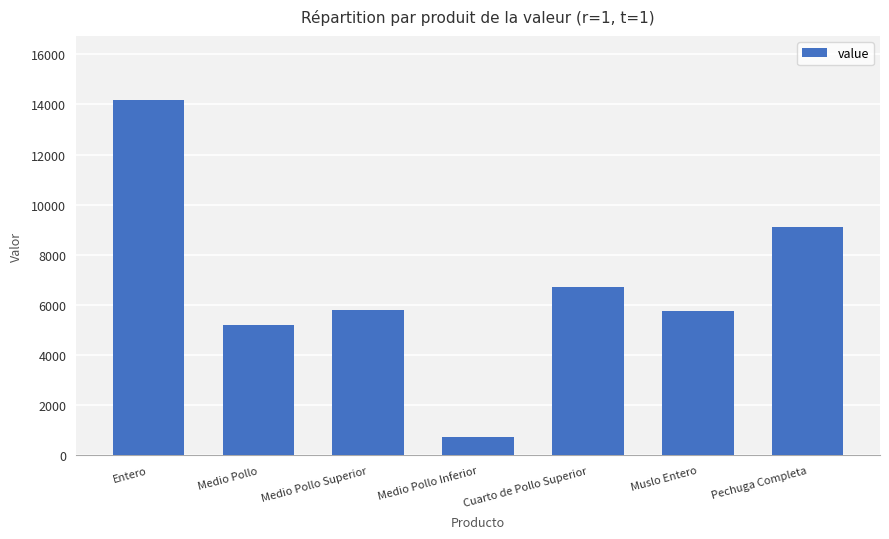

Does the chart contain stacked bars?

No